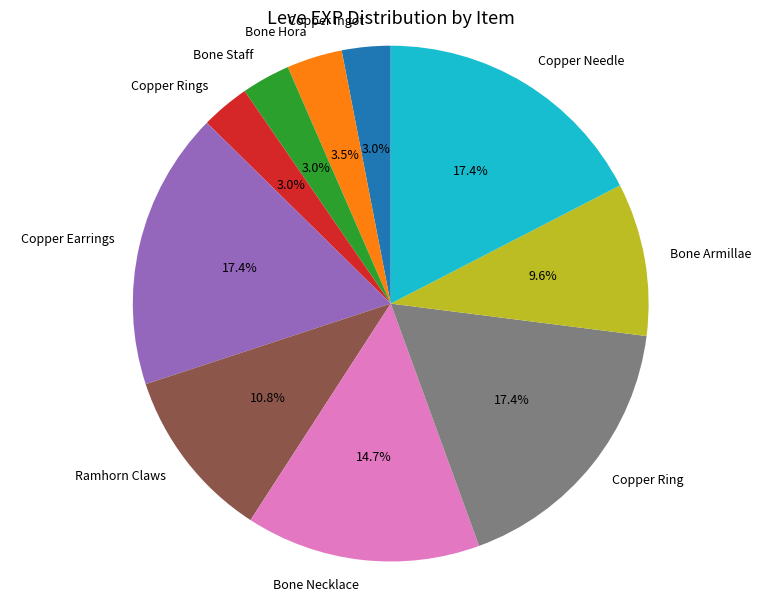

True or false: Copper Earrings accounts for 10% of the total.

False